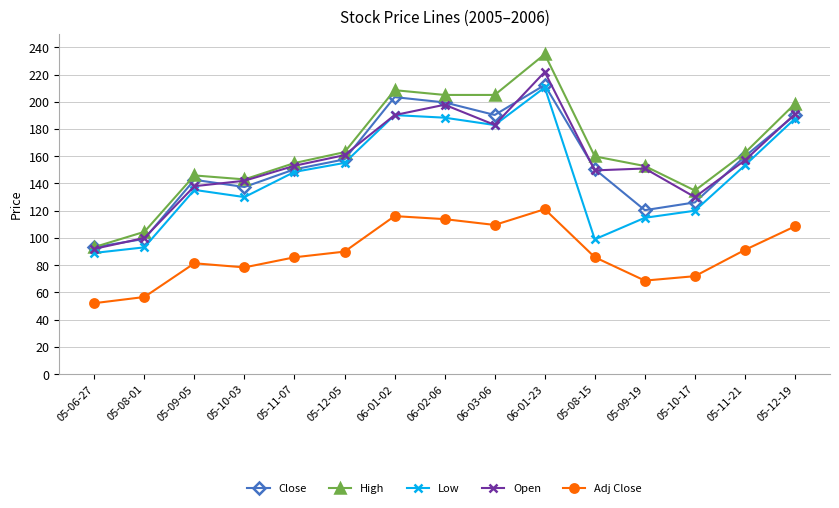

What is the label of the 8th point from the right?

06-02-06